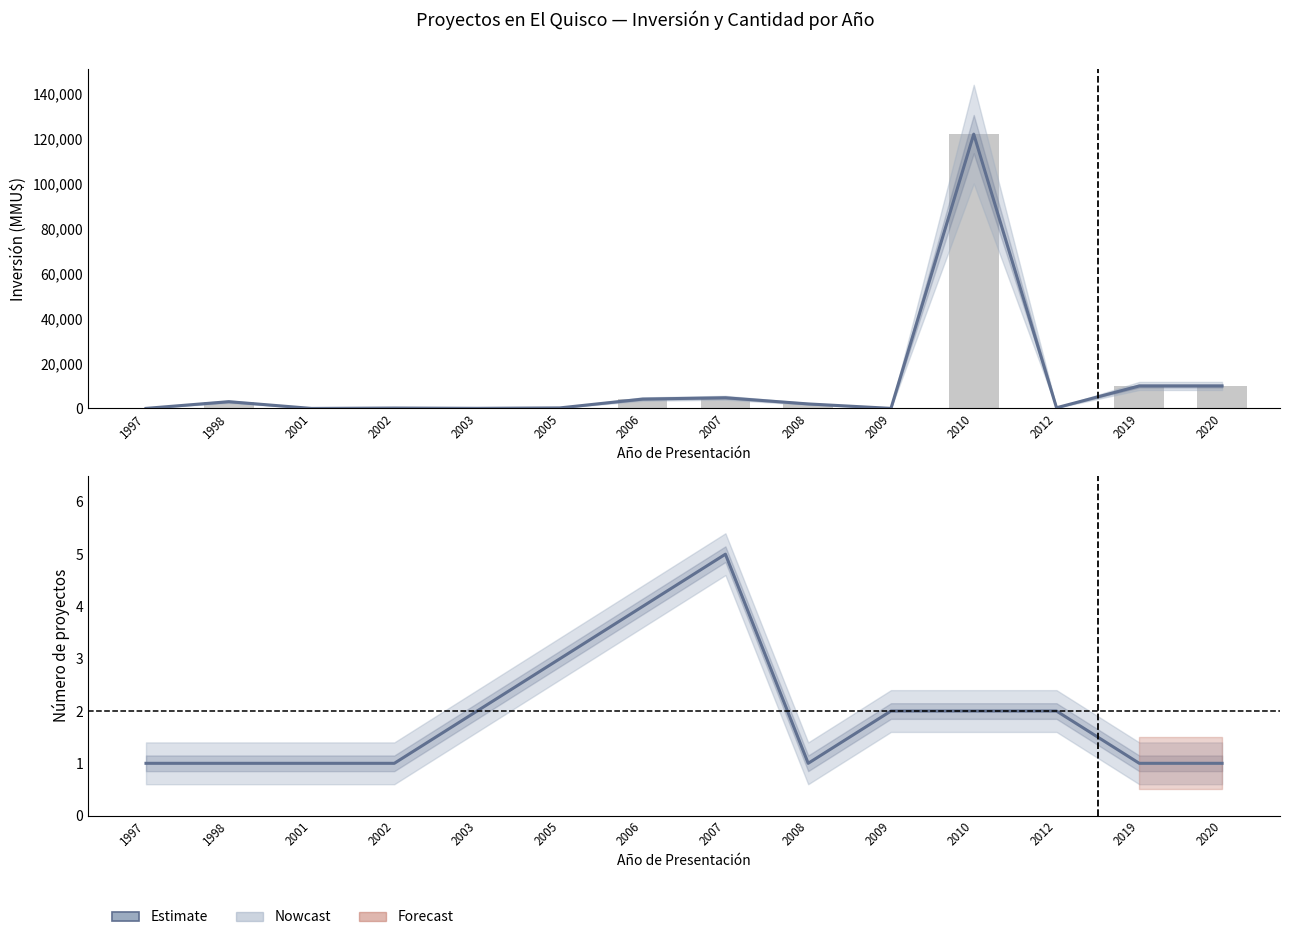

How many categories are shown in the chart?

14